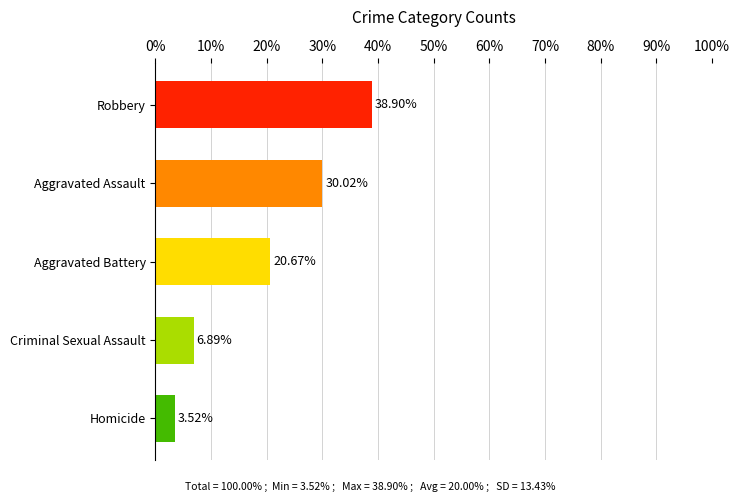

How many values are below 20?

2